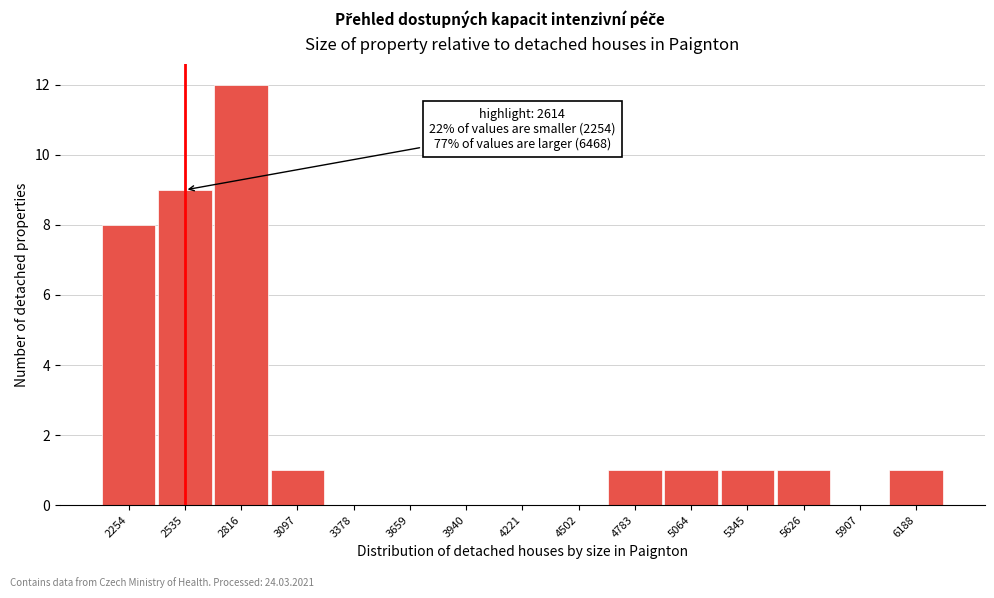

Reading left to right, extract all data points from this chart.

2254=8	2535=9	2816=12	3097=1	3378=0	3659=0	3940=0	4221=0	4502=0	4783=1	5064=1	5345=1	5626=1	5907=0	6188=1